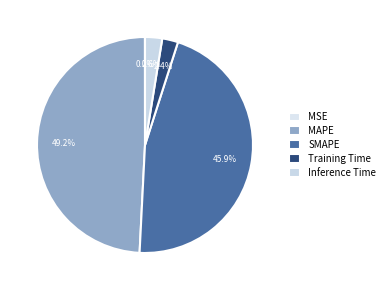

Combined, do MAPE and MSE account for over 50%?

No